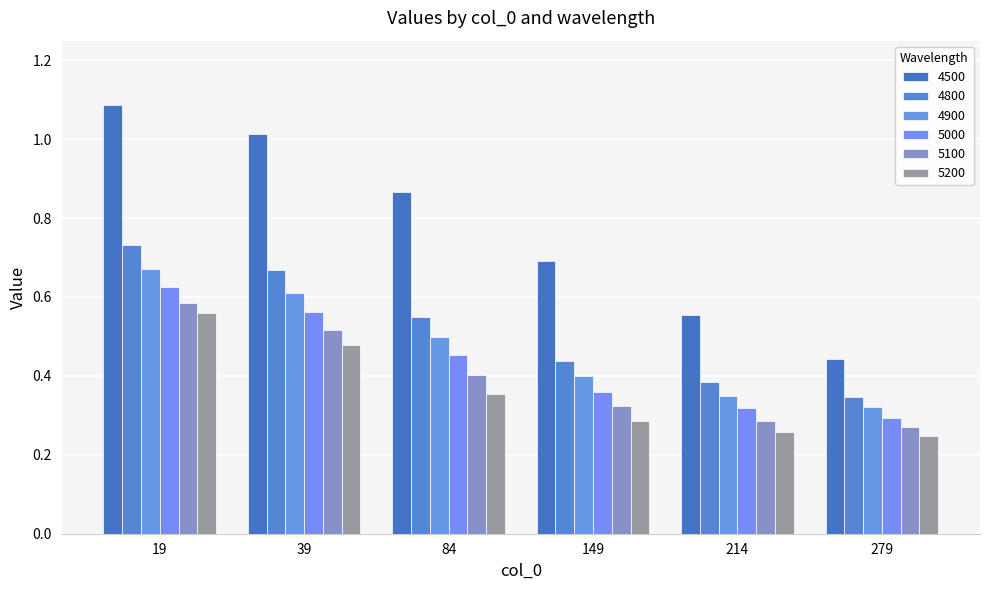

What is the sum of the 5200 values at 149 and 39?

0.8